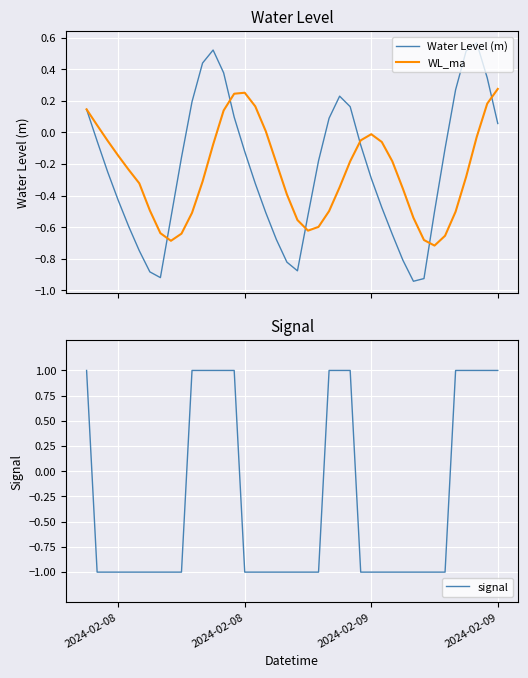

What is the difference between the maximum and minimum values in the Water Level (m) series?

1.5